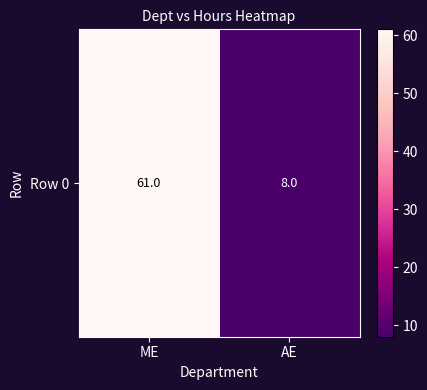

Reading left to right, what are all the values shown in this chart?

61	8